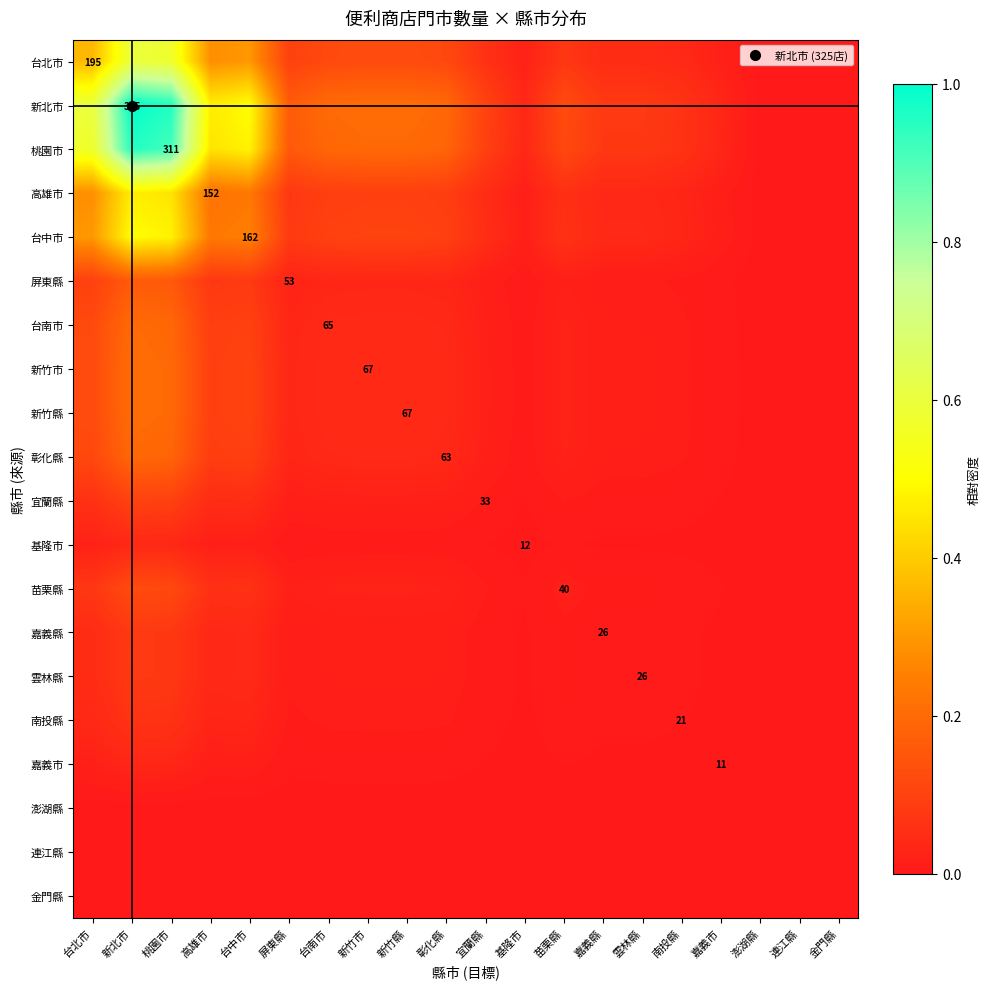

List the labels in order of 宜蘭縣 value, largest first.

新北市, 桃園市, 台北市, 台中市, 高雄市, 新竹市, 新竹縣, 台南市, 彰化縣, 屏東縣, 苗栗縣, 宜蘭縣, 嘉義縣, 雲林縣, 南投縣, 基隆市, 嘉義市, 澎湖縣, 連江縣, 金門縣